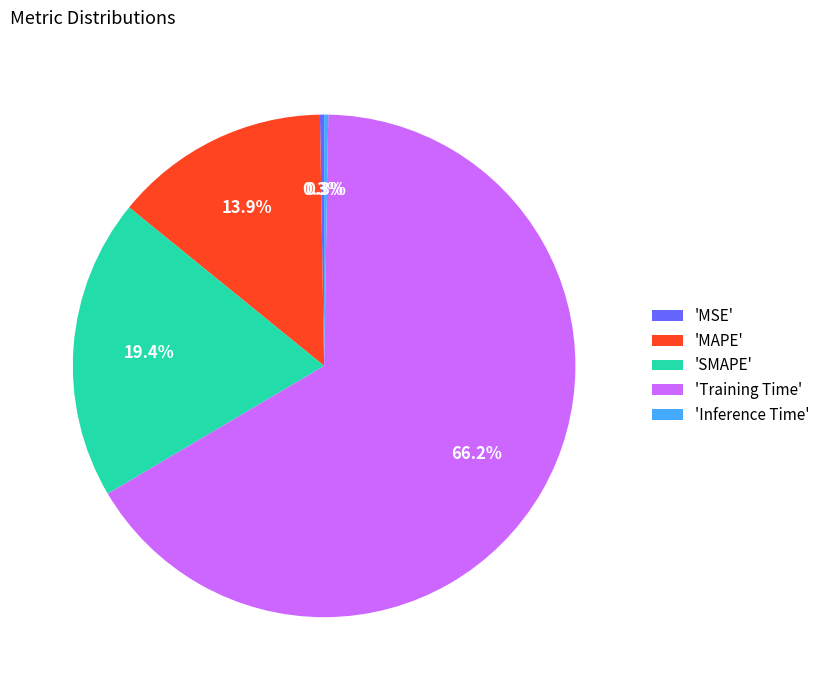

Which has a higher value, 'MAPE' or 'SMAPE'?

'SMAPE'